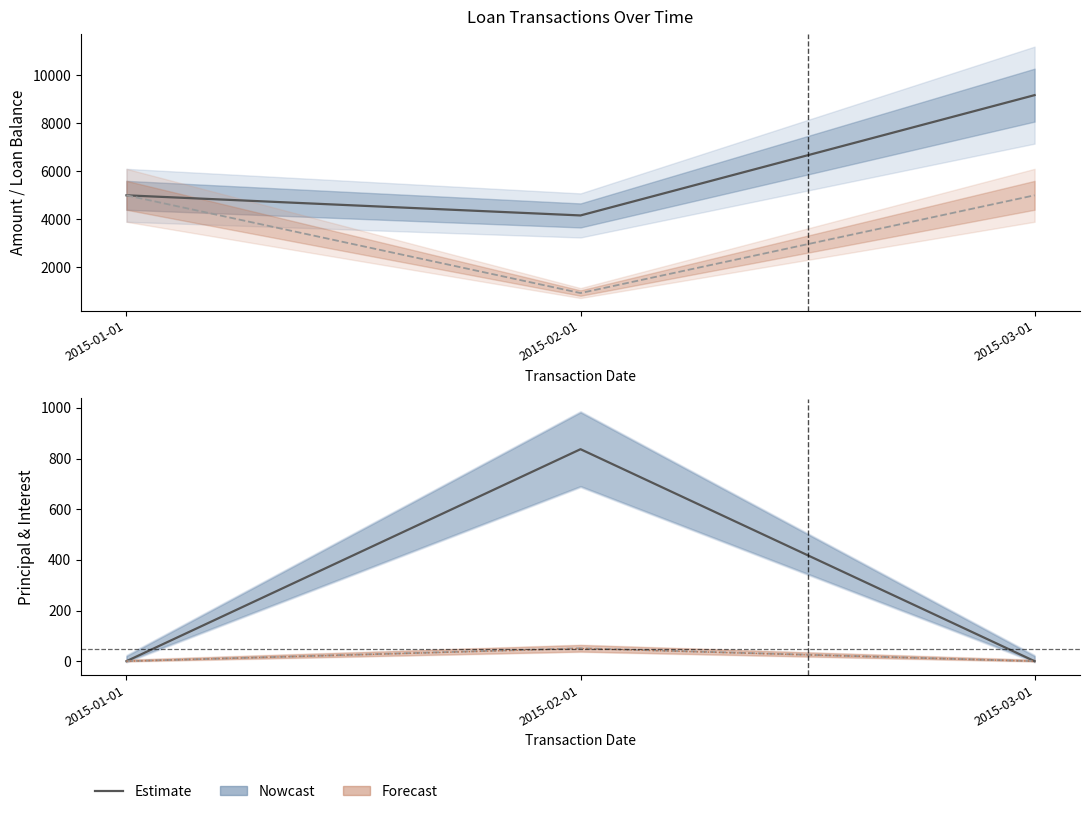

The Amount series shows 1340.0 at 2015-02-01. True or false?

False